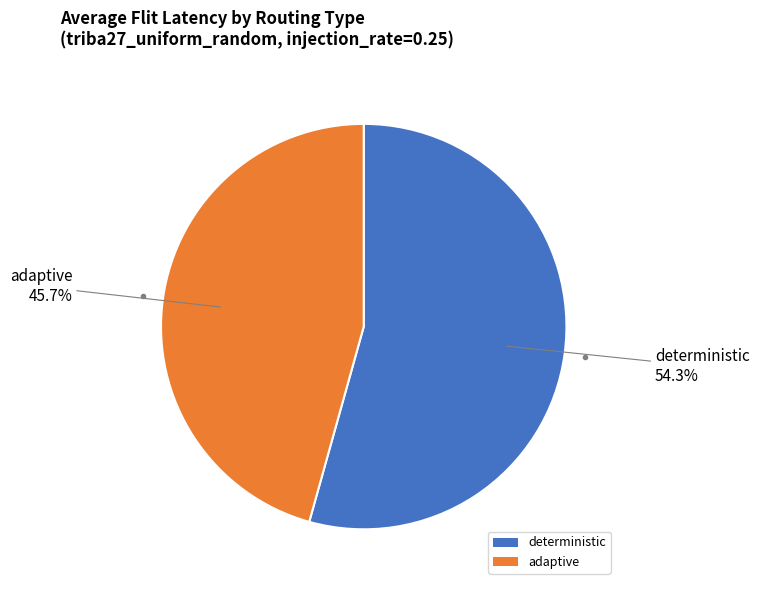

Combined, do deterministic and adaptive account for over 50%?

Yes